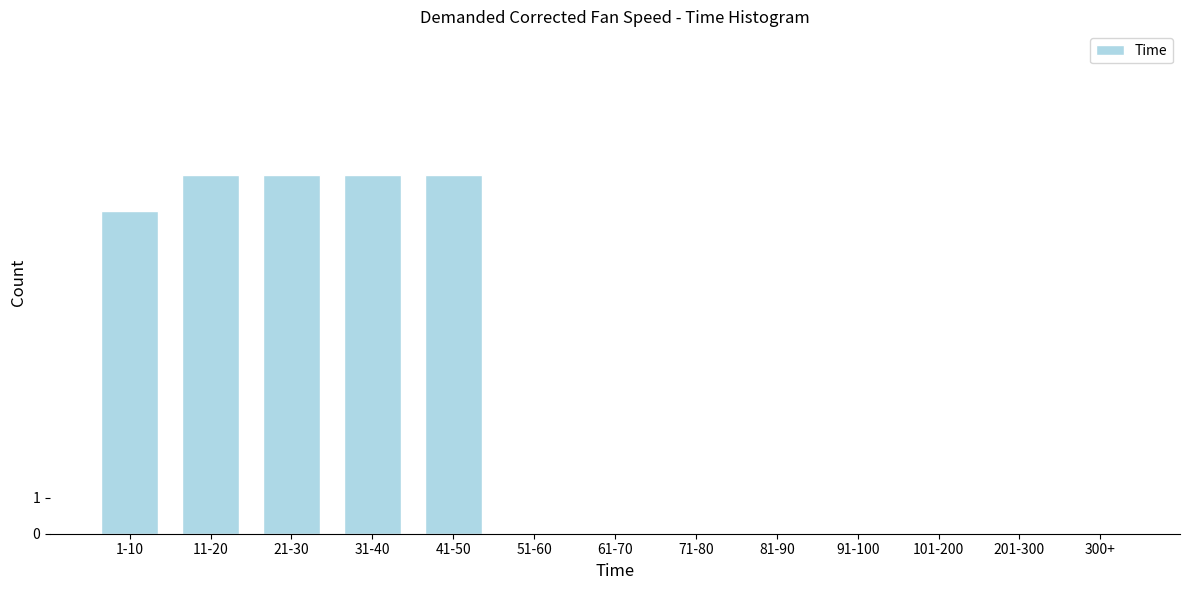

Reading left to right, list all the values displayed in this chart.

1-10=9	11-20=10	21-30=10	31-40=10	41-50=10	51-60=0	61-70=0	71-80=0	81-90=0	91-100=0	101-200=0	201-300=0	300+=0